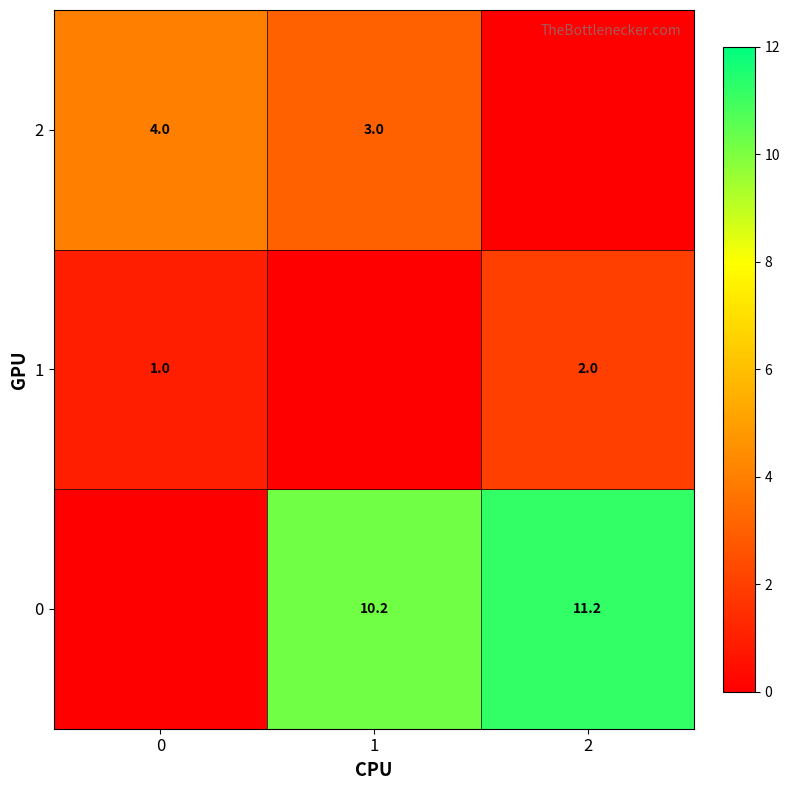

Is the value of 1 at 0 greater than the value of 2 at 1?

No